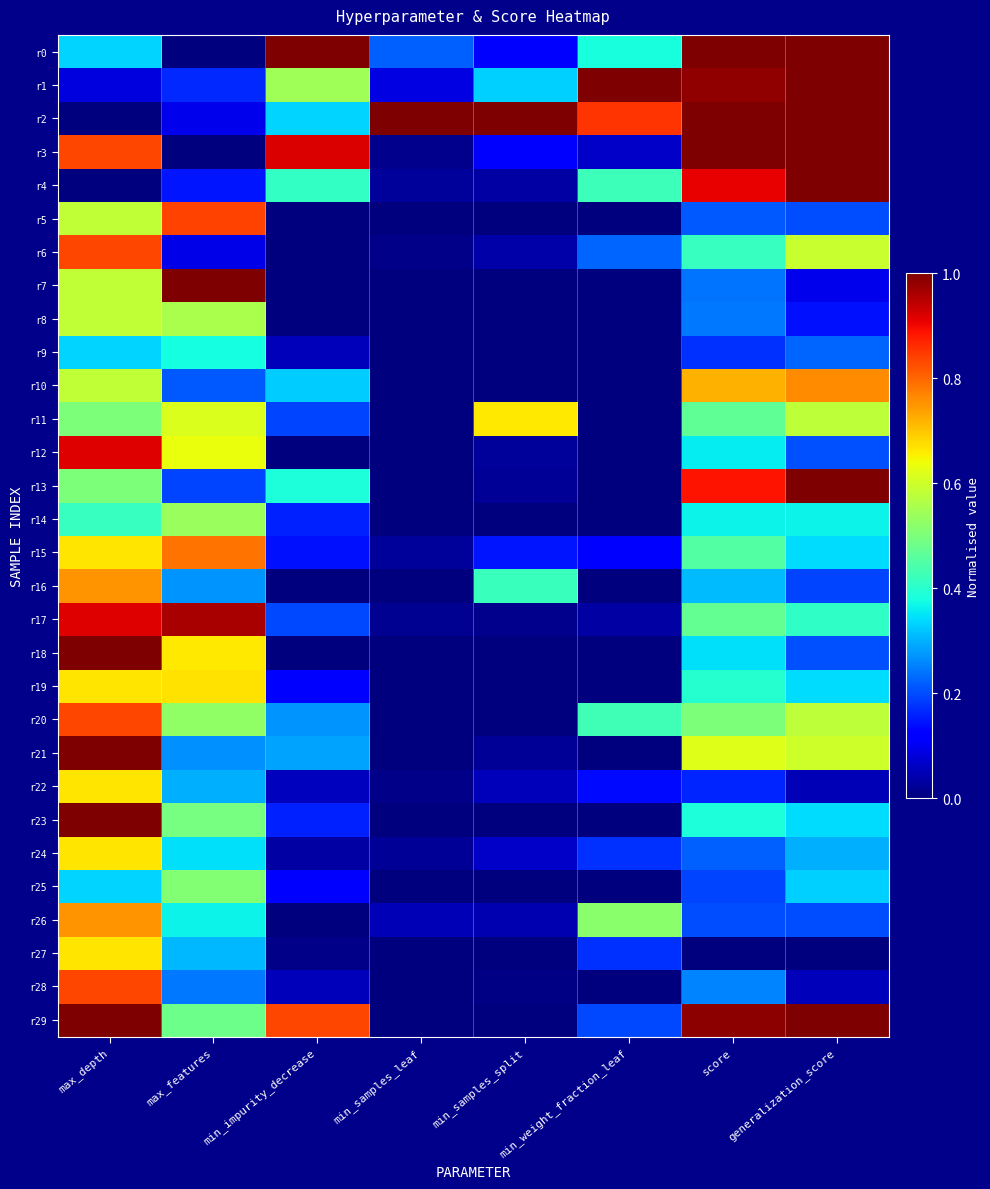

How many data points does each series have?

8